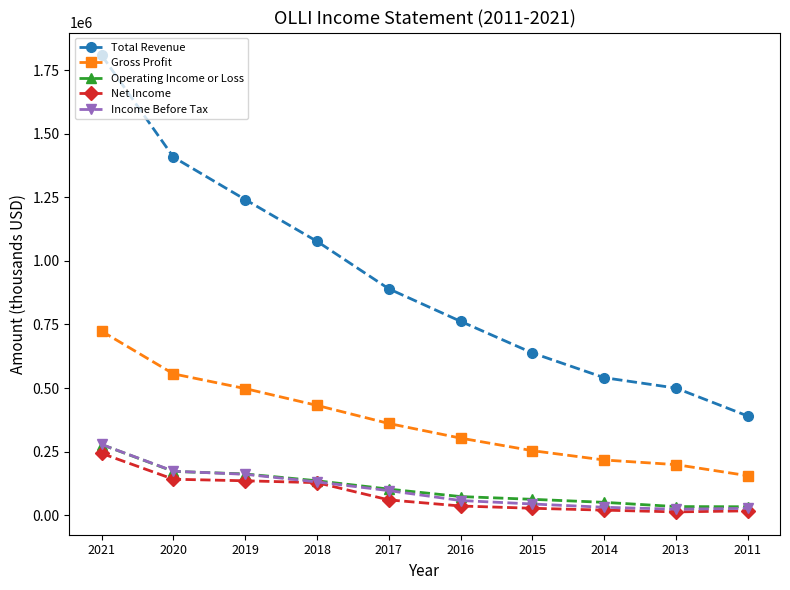

What is the difference between the highest and lowest values at 2016?

726600